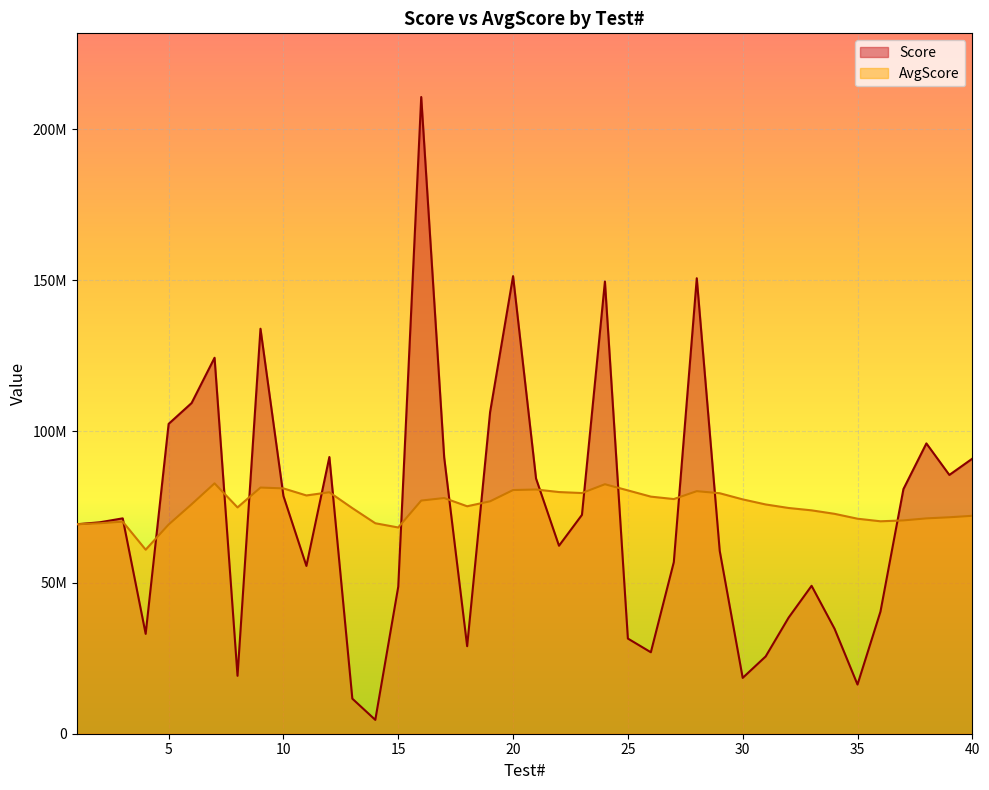

At which category does Score reach its first local peak?

3